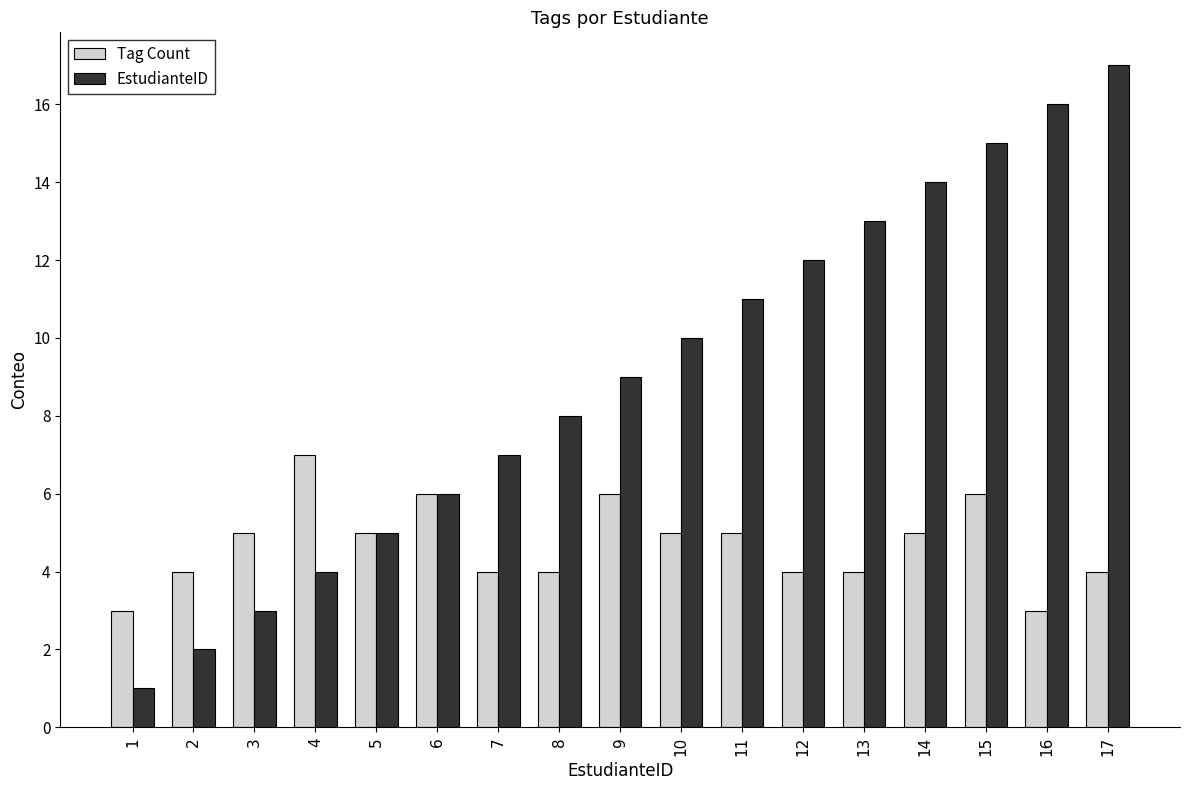

Does the chart contain any negative values?

No